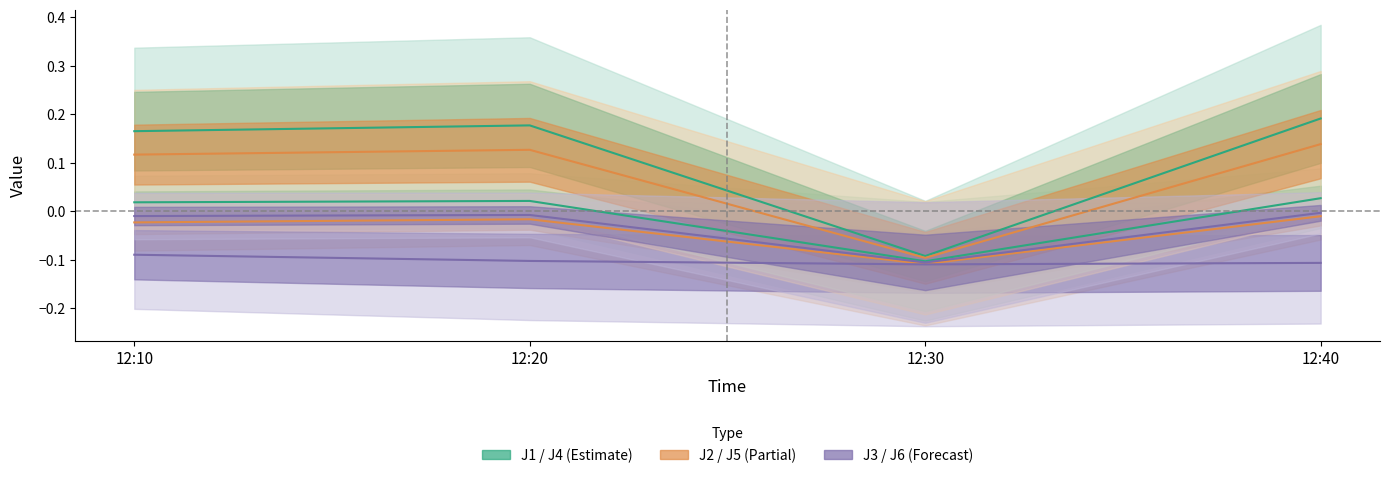

How many interior local valleys does the J6 series have?

1